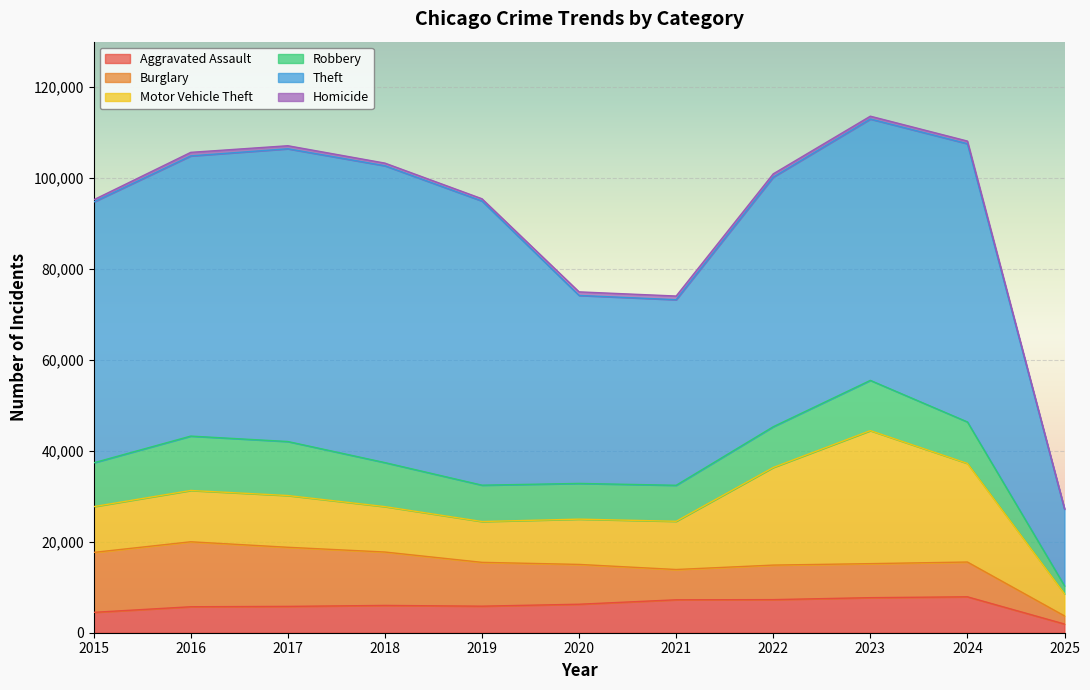

What is the difference between the Motor Vehicle Theft values at 2024 and 2020?

11726